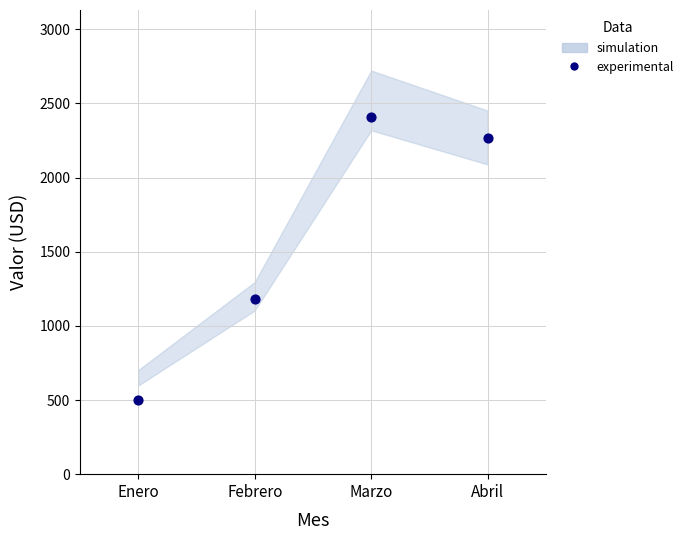

What is the average Y value?

1590